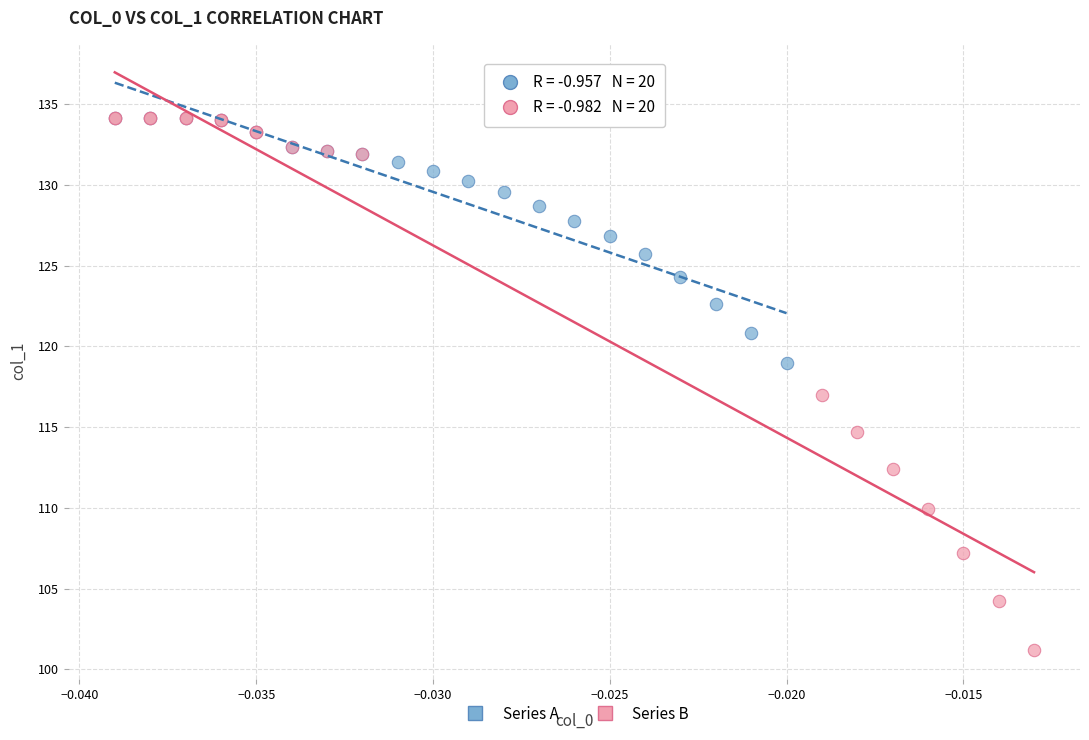

Which series contains the lowest Y value?

Series B